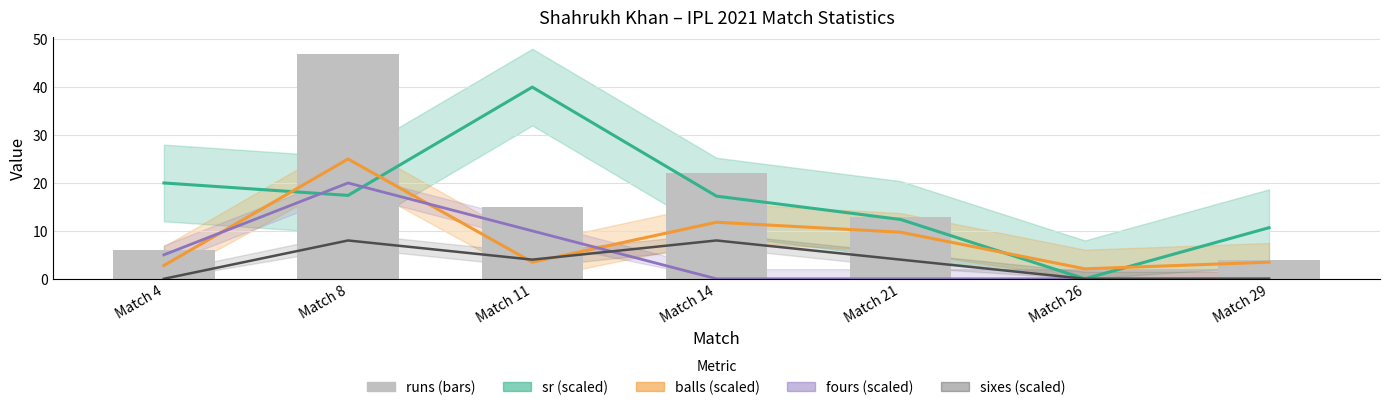

At which label does balls reach its minimum?

Match 26